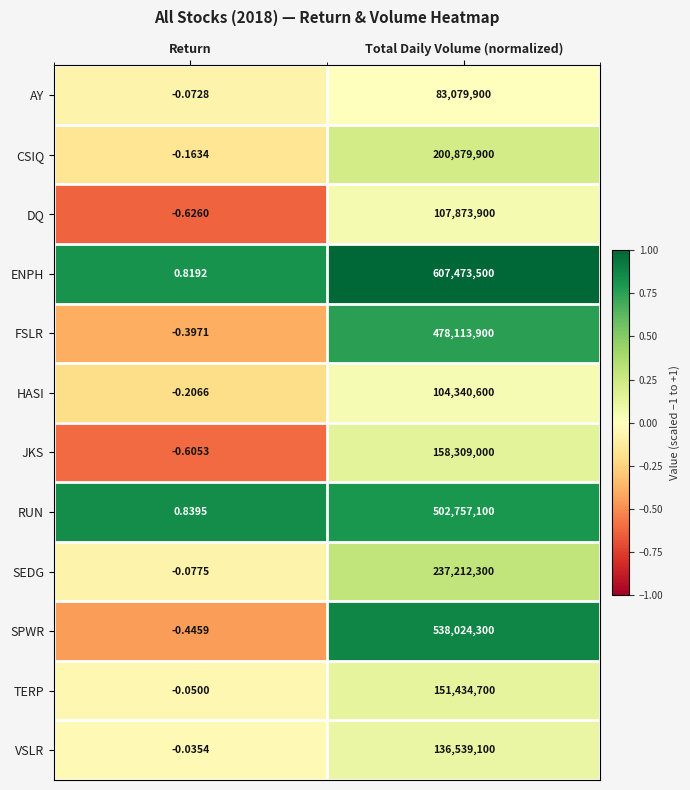

At which category is the sum across all series the highest?

Total Daily Volume (normalized)